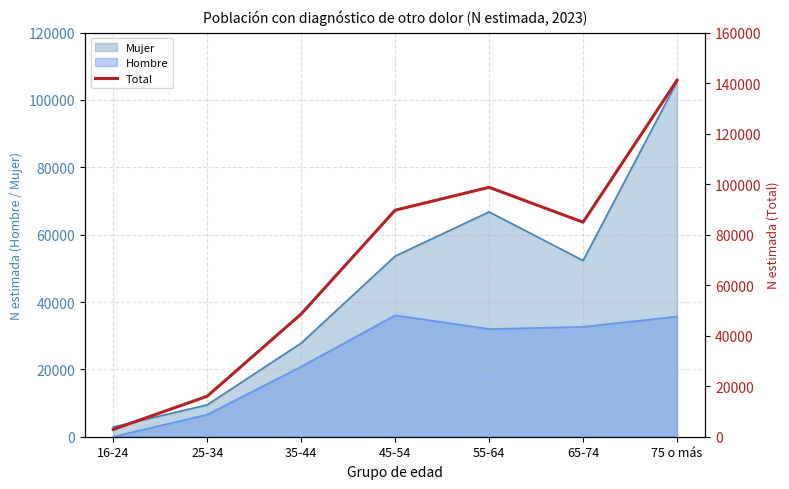

Reading left to right, list all the values displayed in this chart.

16-24=2896	25-34=16026	35-44=48593	45-54=89694	55-64=98755	65-74=84944	75 o más=141156